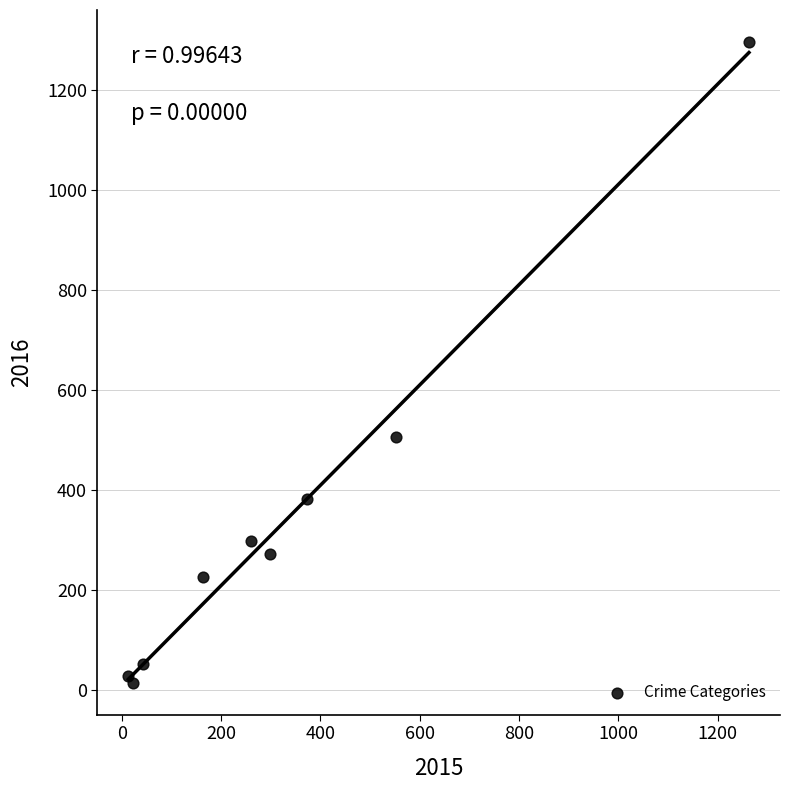

What Y value in the scatter plot is closest to 655?

505